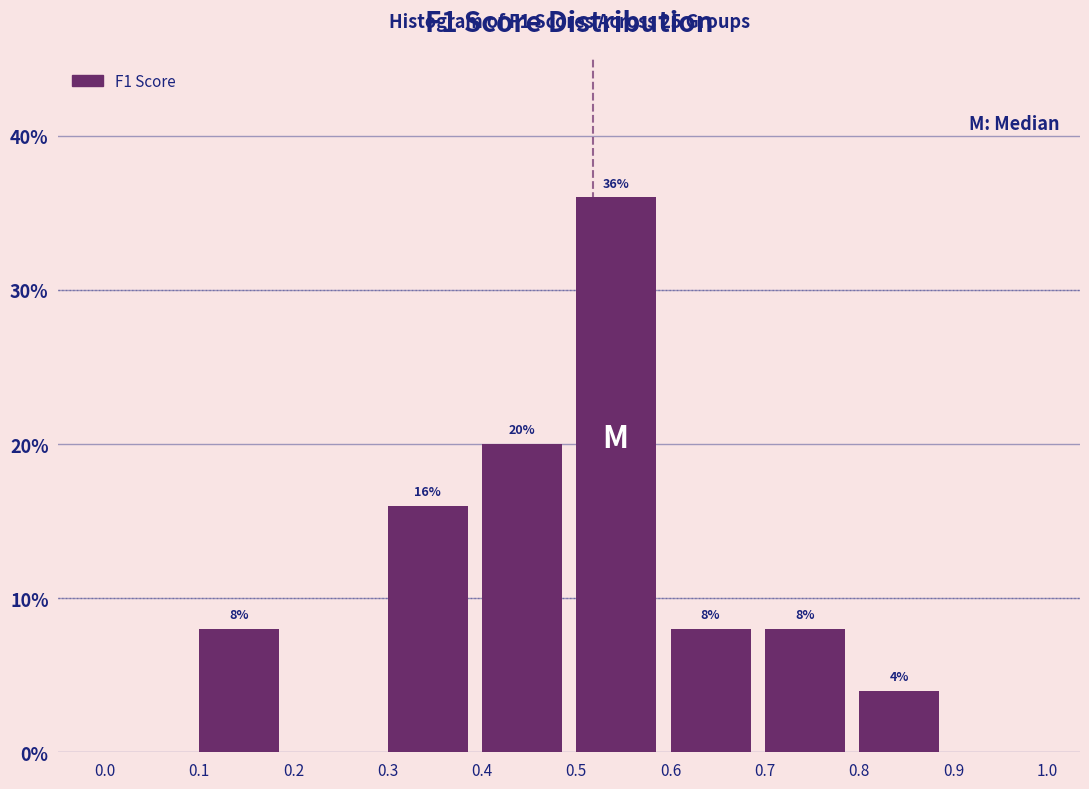

Which range on the x-axis has the tallest bar?

0.5 to 0.6